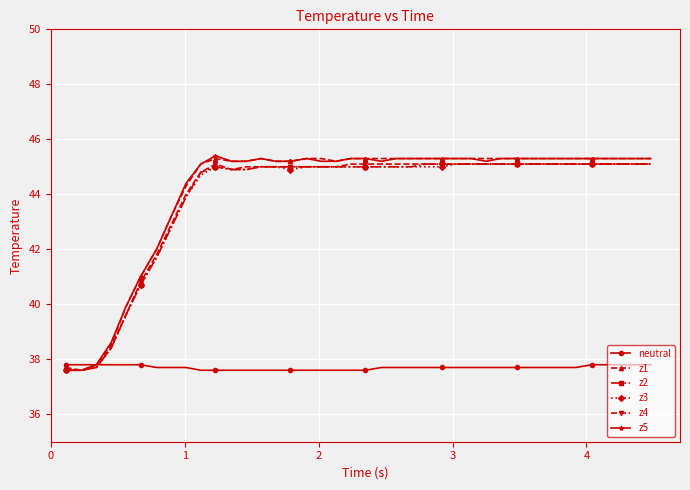

What is the smallest value displayed?

37.6